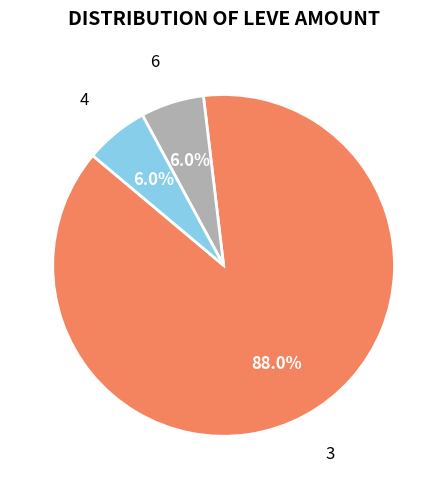

How many segments does this pie chart have?

3